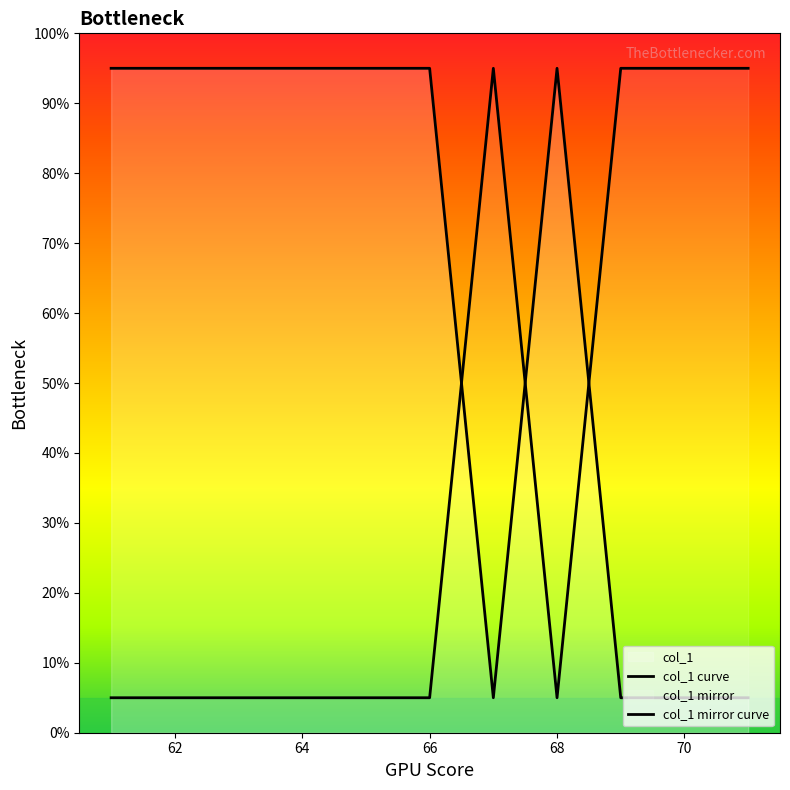

The col_1 mirror curve series shows 34.6 at 10. True or false?

False